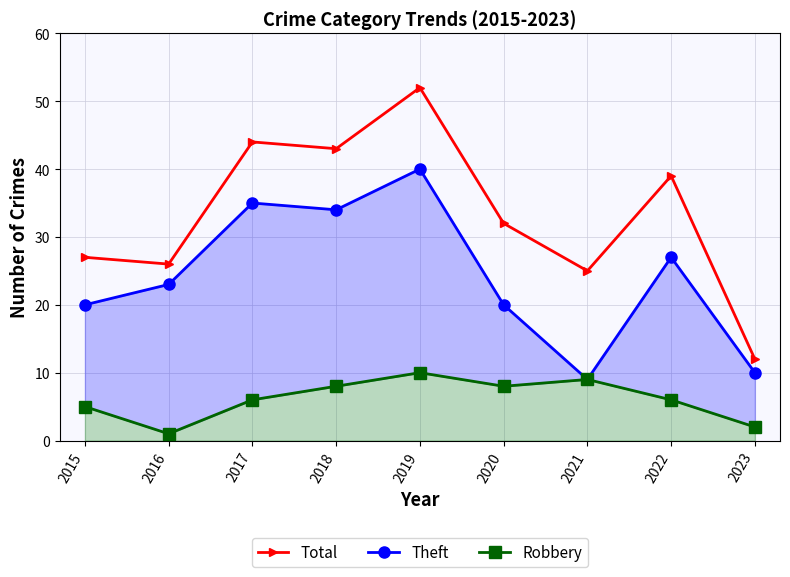

In Total, how many points are lower than both neighbors (excluding endpoints)?

3